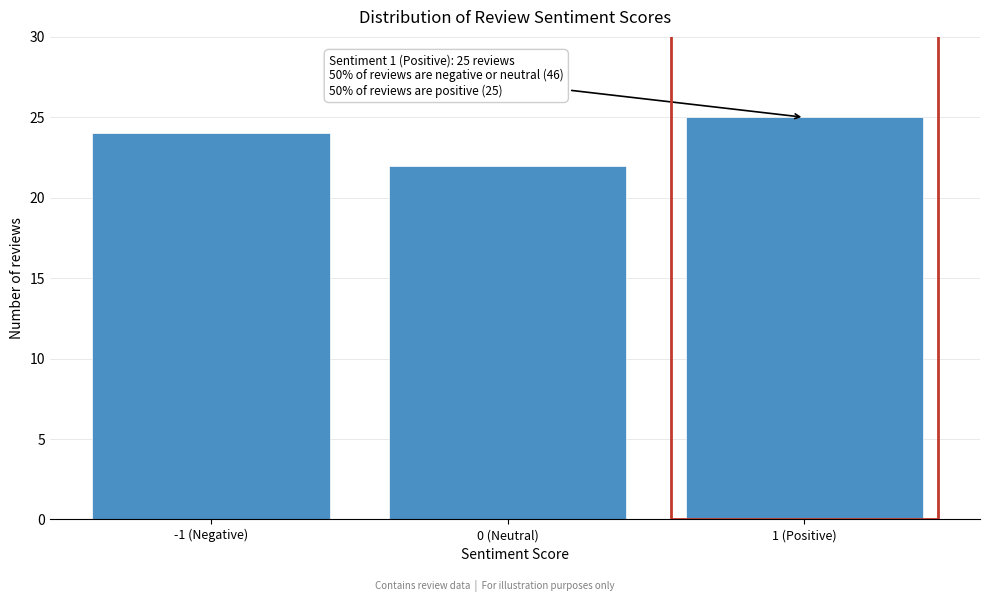

Reading left to right, list all the values displayed in this chart.

-1 (Negative)=24	0 (Neutral)=22	1 (Positive)=25